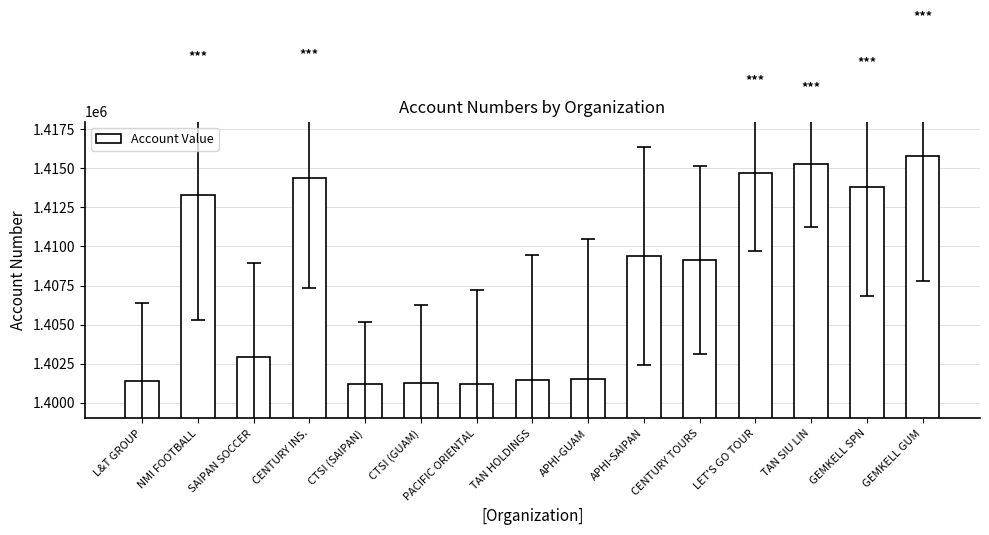

Is it true that the value at GEMKELL GUM is 1415813?

True